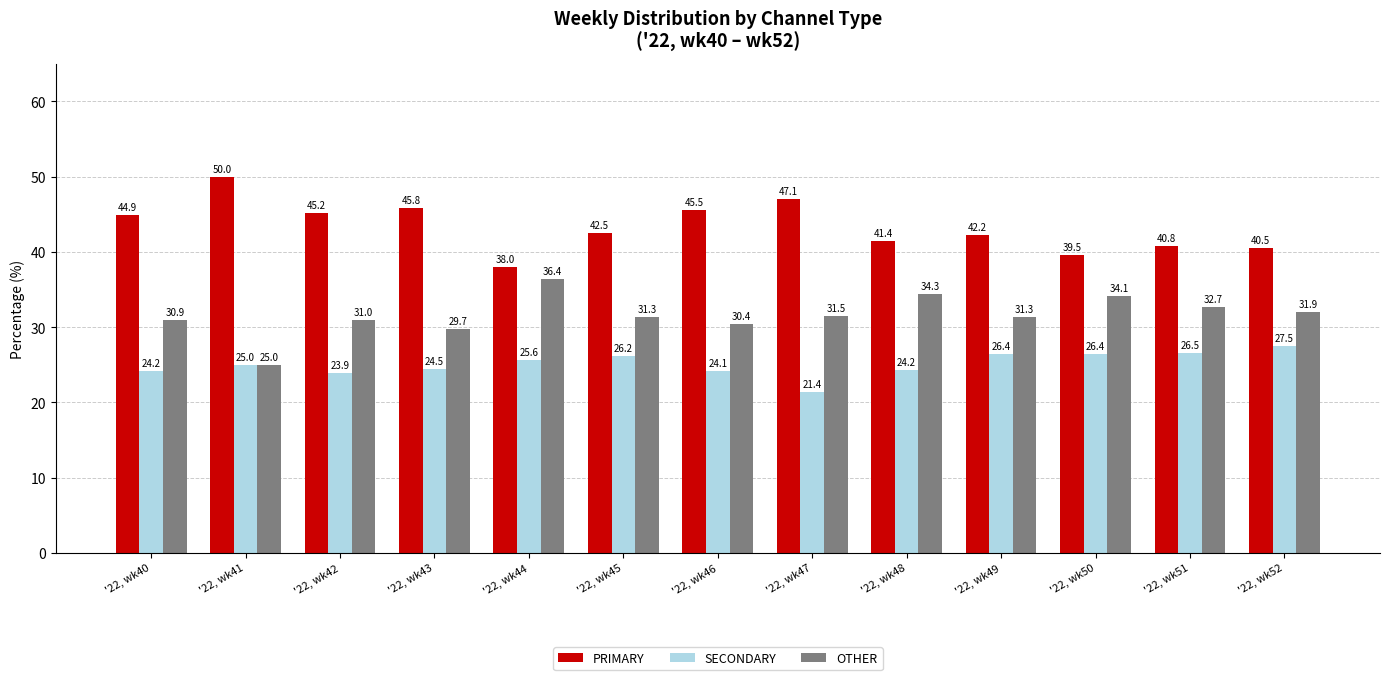

The PRIMARY series shows 40.8 at '22, wk51. True or false?

True